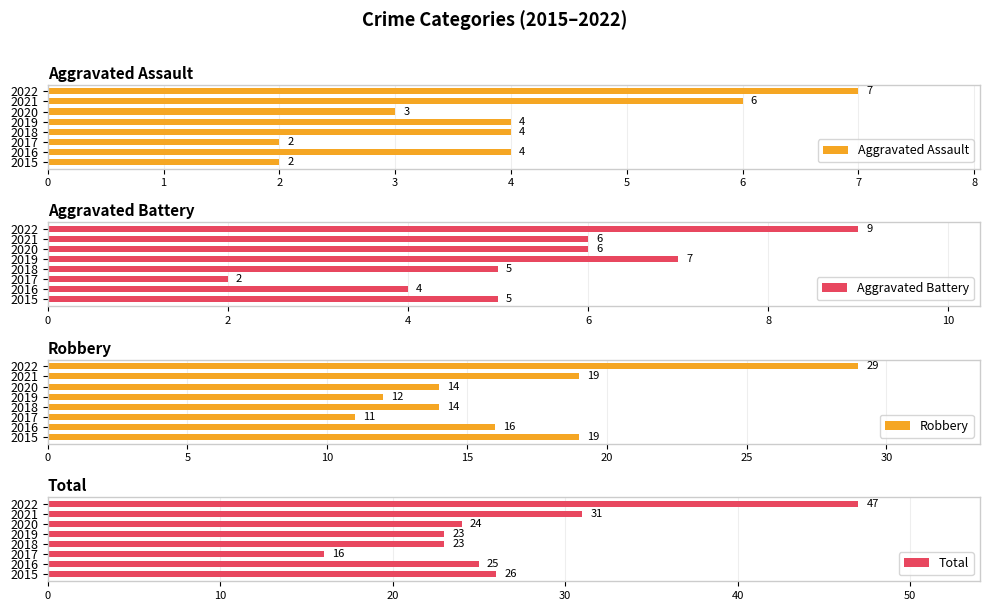

What value does the Robbery series have at 2015, to the nearest 10?

20